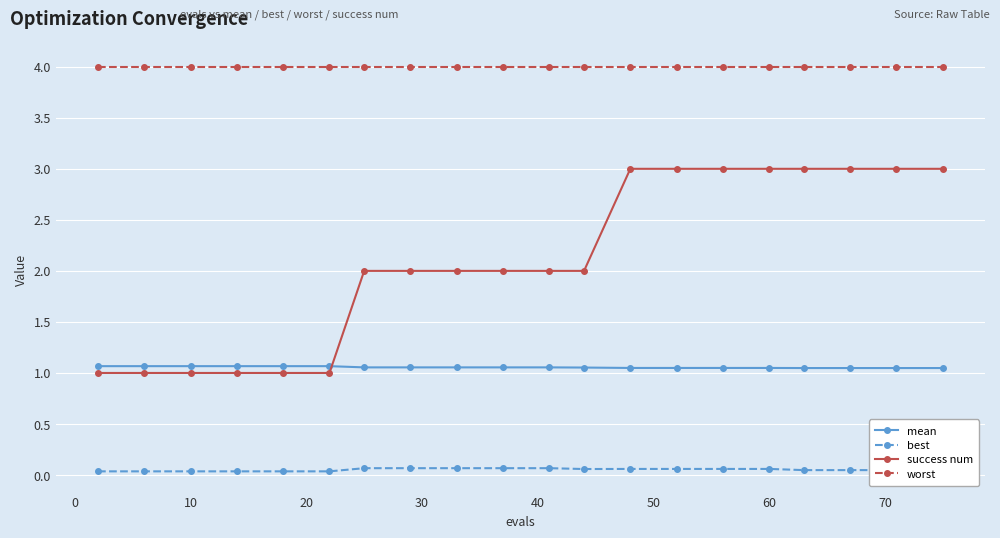

True or false: best and worst intersect in this chart.

False